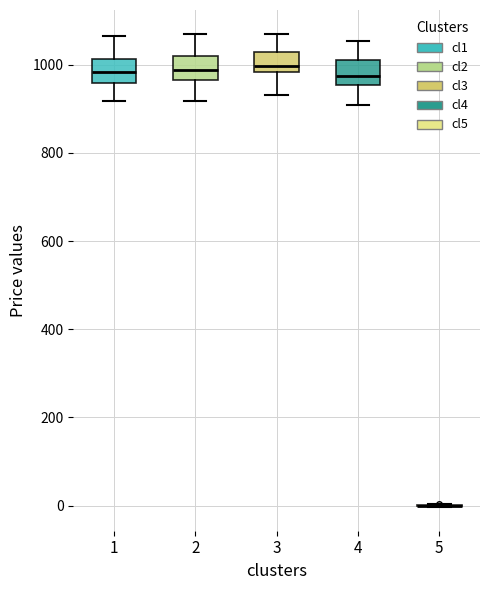

Reading left to right, transcribe this box plot: for each box, give where its median line is, the range the box spans, and where its two whiskers end, as read against the y-axis. The values are not printed on the chart, so give them approximately, as read against the axis.

1: median 980, box 960 to 1020, whiskers 920 to 1060
2: median 980, box 960 to 1020, whiskers 920 to 1080
3: median 1000, box 980 to 1020, whiskers 940 to 1080
4: median 980, box 960 to 1000, whiskers 900 to 1060
5: box collapsed to a line at 0, whiskers 0 to 0